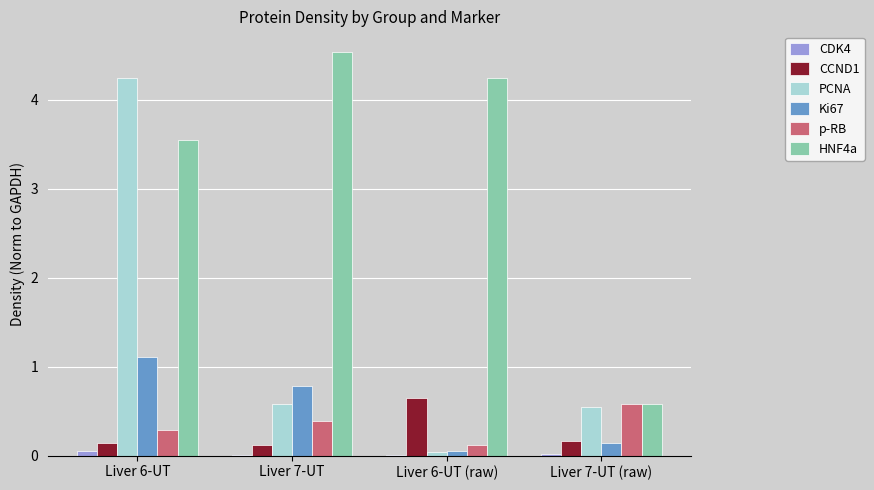

What is the maximum value for CCND1?

0.7